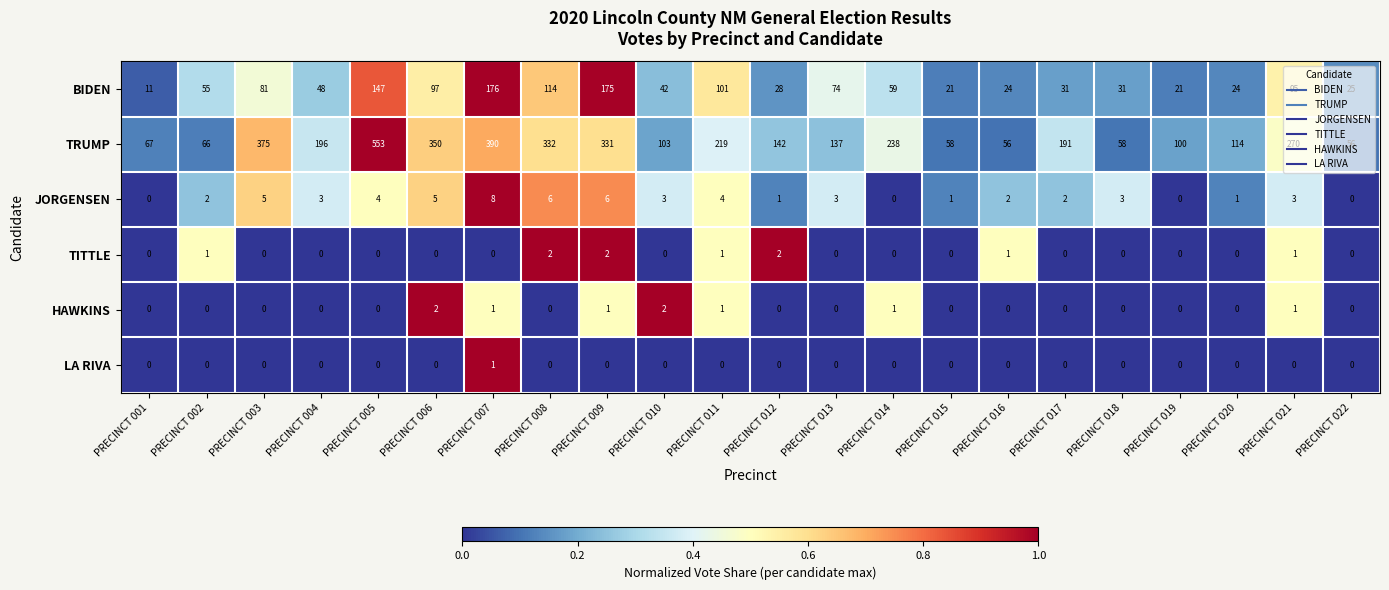

The value of HAWKINS at PRECINCT 004 is 1. True or false?

False